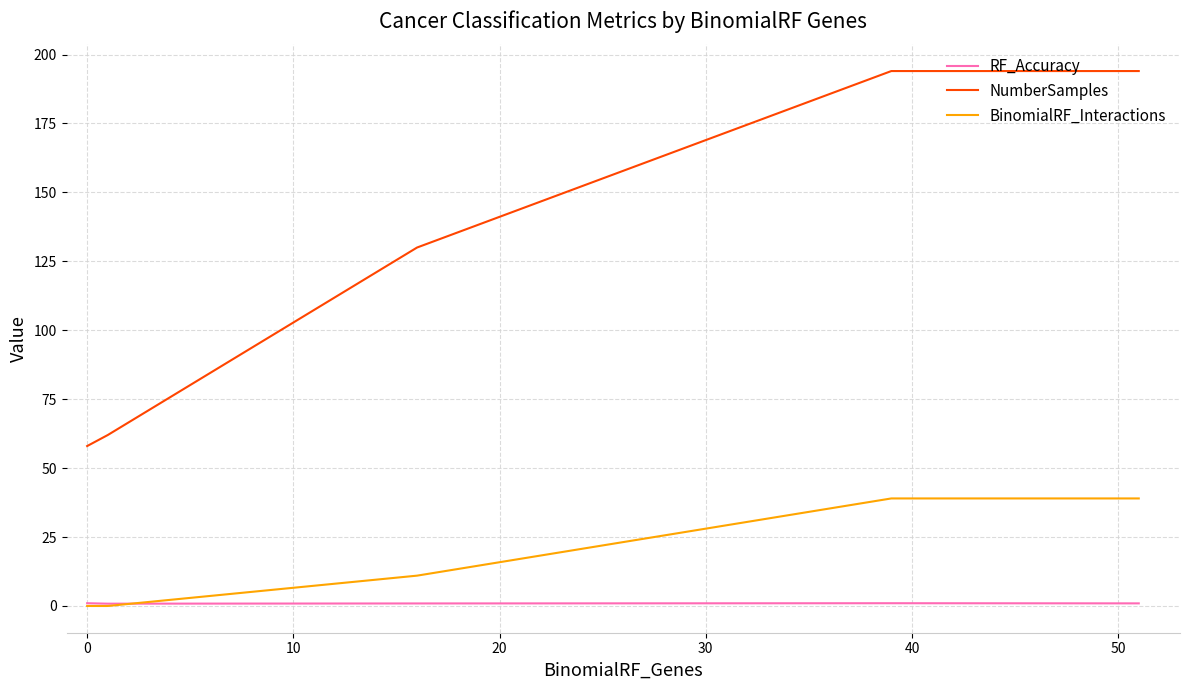

True or false: BinomialRF_Interactions and NumberSamples cross at least once.

False